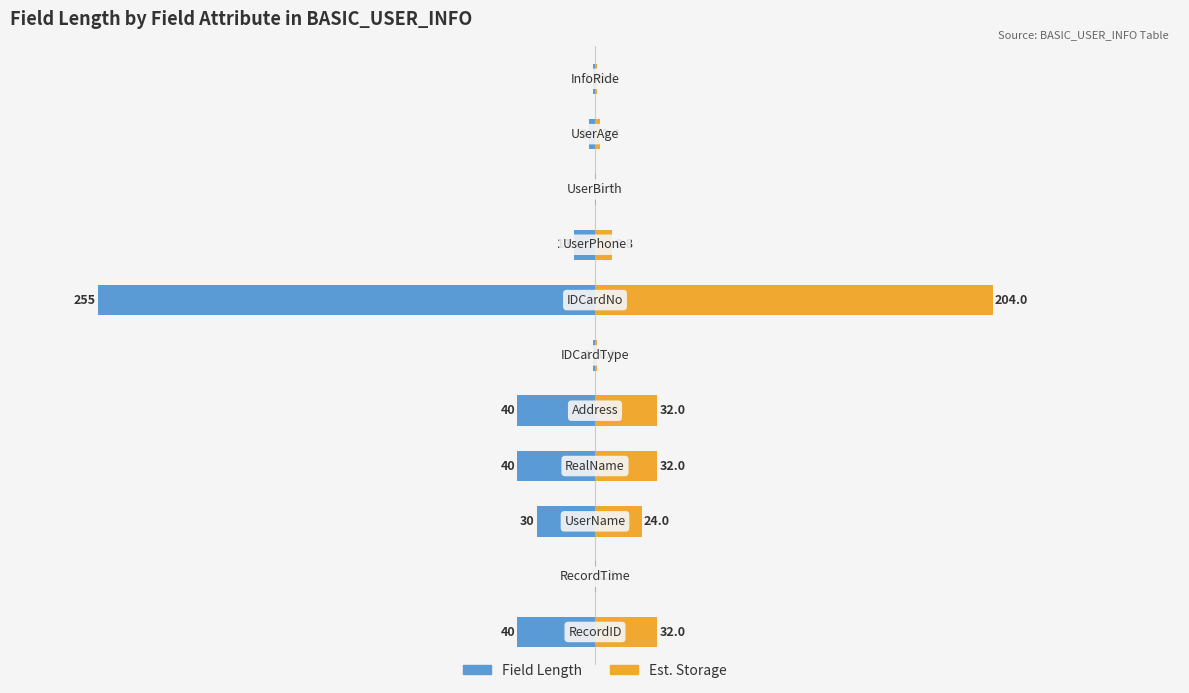

What is the average value of the Est. Storage series?

30.7